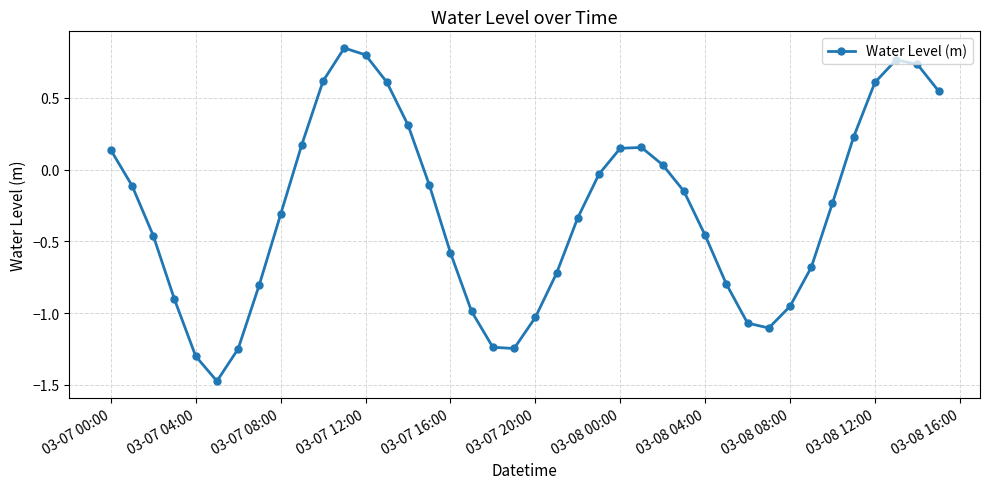

How many interior local valleys (lower than both neighbors) does the data have?

3